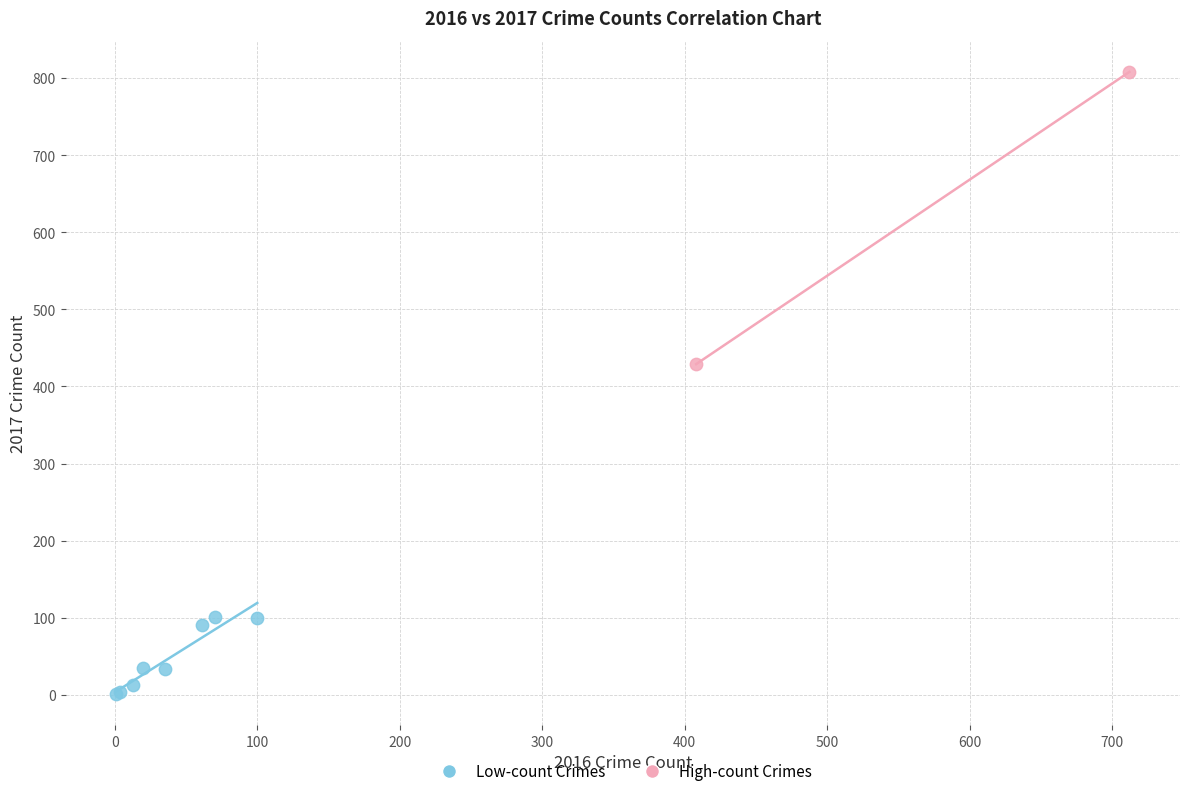

Which series reaches the maximum Y coordinate?

High-count Crimes